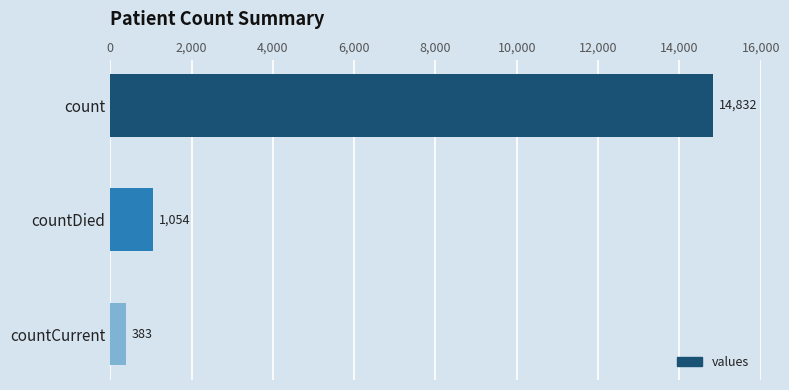

What is the label of the 1st bar from the bottom?

countCurrent